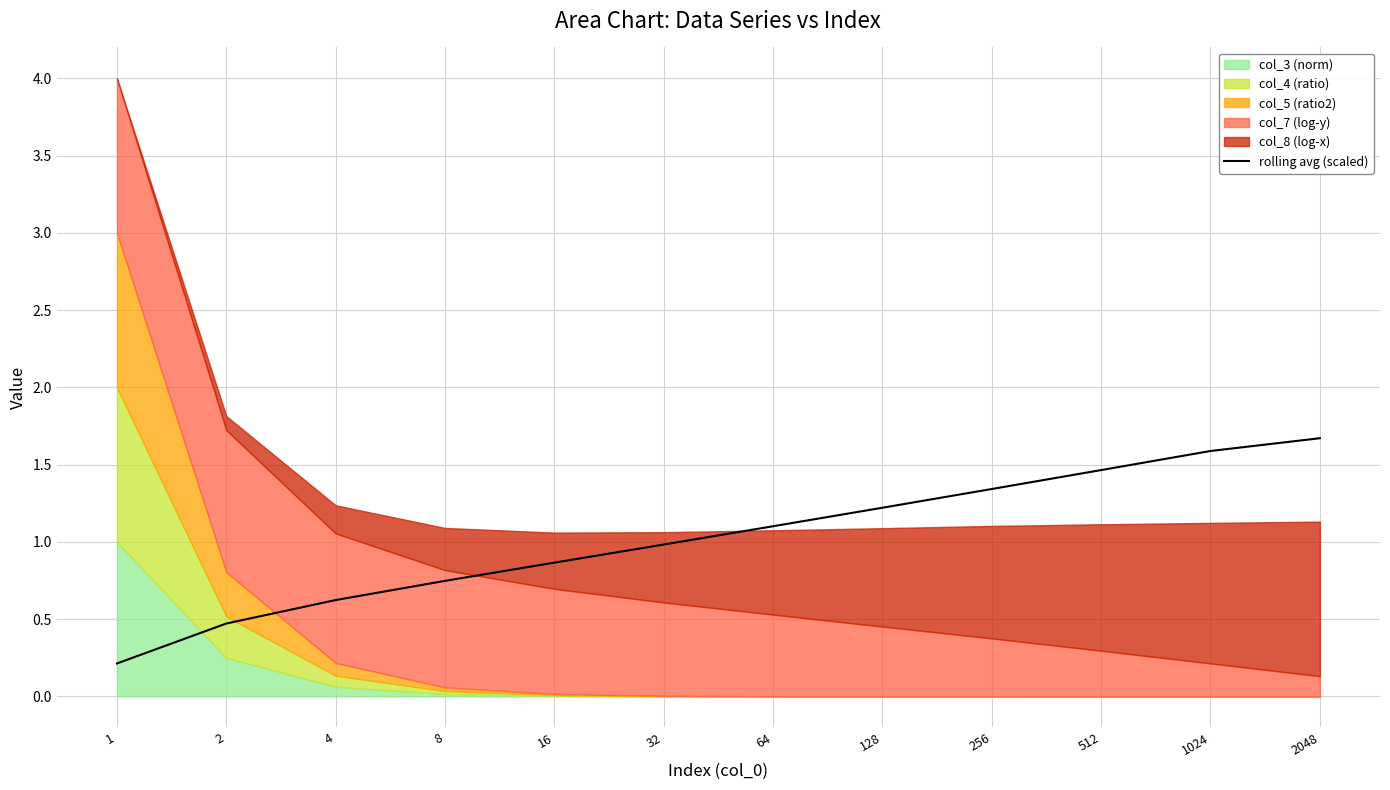

Which category has the lowest value across all series?

1